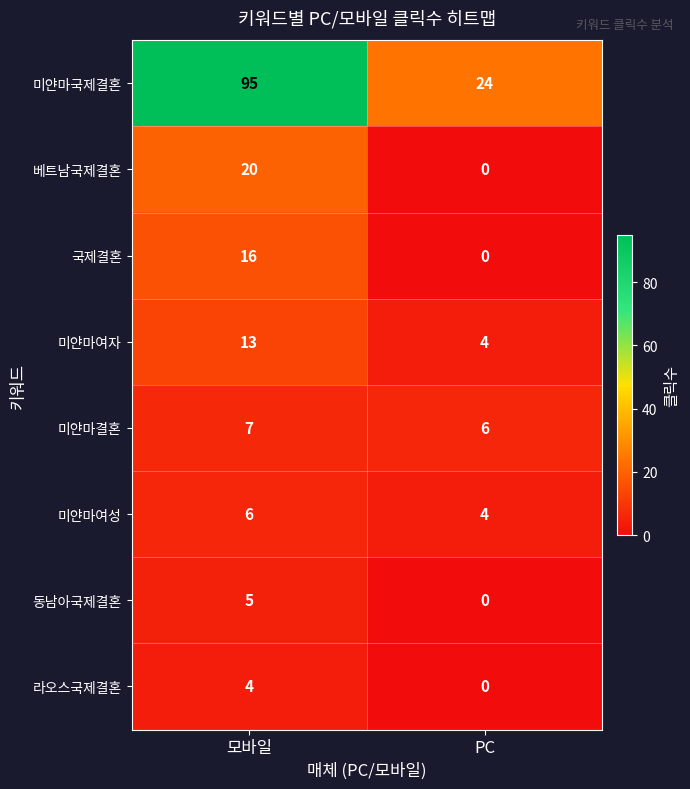

How many values in 베트남국제결혼 are above zero?

1